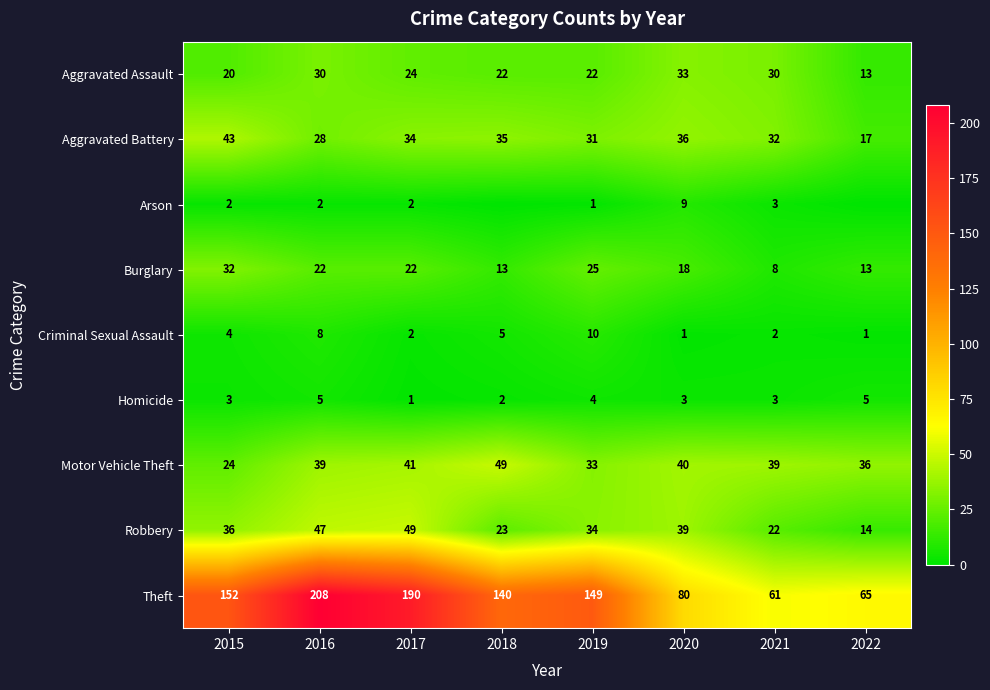

How many data points in Motor Vehicle Theft are less than 39?

3